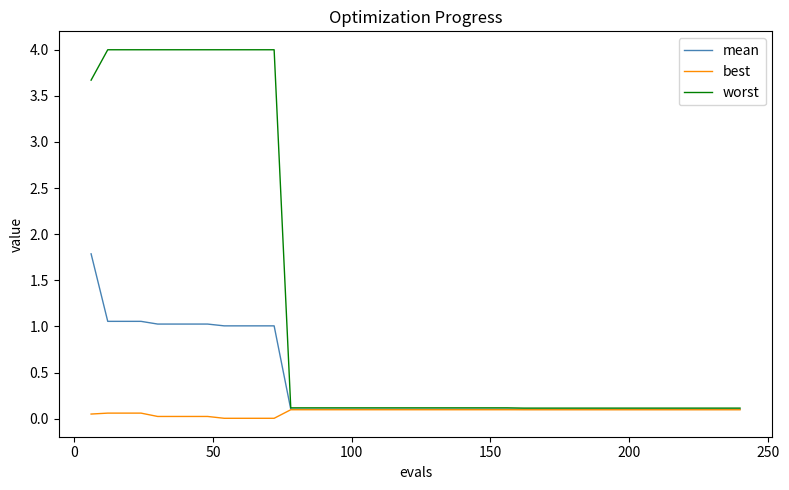

Rank the series by their maximum value, from lowest to highest.

best, mean, worst